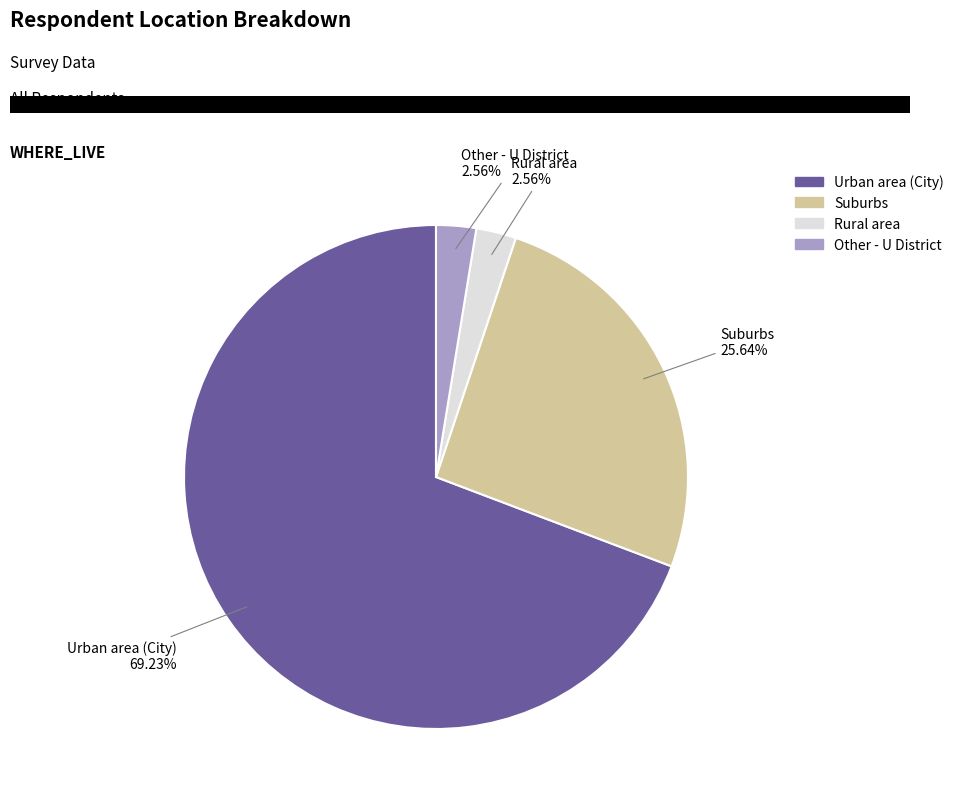

Do Rural area and Urban area (City) together represent more than half of the pie?

Yes